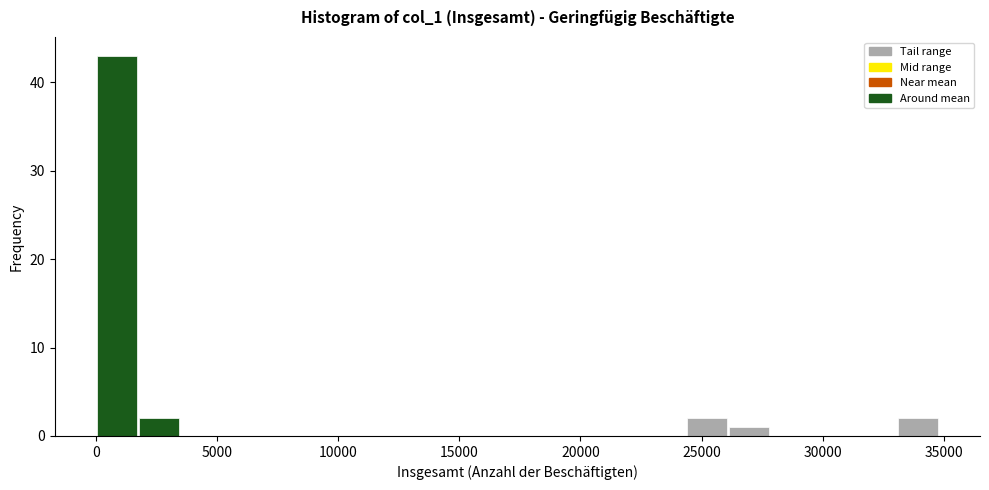

Around what value on the x-axis is the tallest bar? Give the approximate position of its centre, as read against the axis.

1000